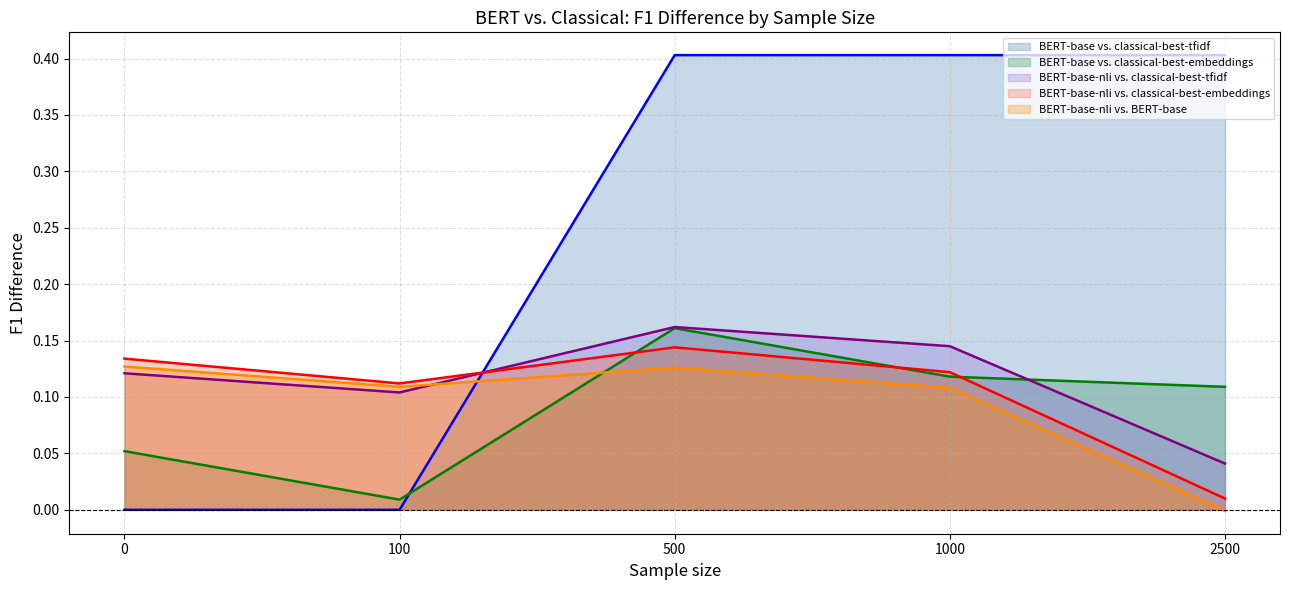

Reading left to right, extract all data points from this chart.

BERT-base vs. classical-best-tfidf (line): 0=0.0	100=0.0	500=0.4	1000=0.4	2500=0.4
BERT-base vs. classical-best-embeddings (line): 0=0.1	100=0.0	500=0.2	1000=0.1	2500=0.1
BERT-base-nli vs. classical-best-tfidf (line): 0=0.1	100=0.1	500=0.2	1000=0.1	2500=0.0
BERT-base-nli vs. classical-best-embeddings (line): 0=0.1	100=0.1	500=0.1	1000=0.1	2500=0.0
BERT-base-nli vs. BERT-base (line): 0=0.1	100=0.1	500=0.1	1000=0.1	2500=-0.0